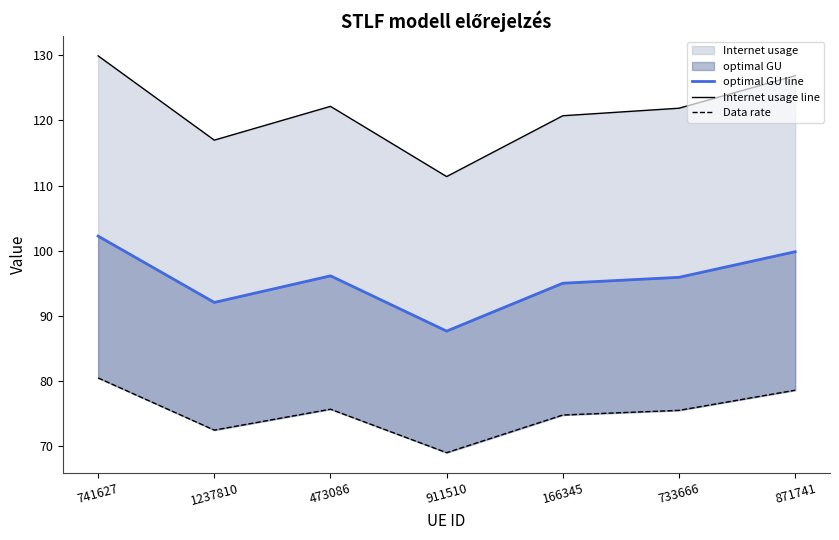

What is the difference between the maximum and minimum values in the Data rate series?

11.5